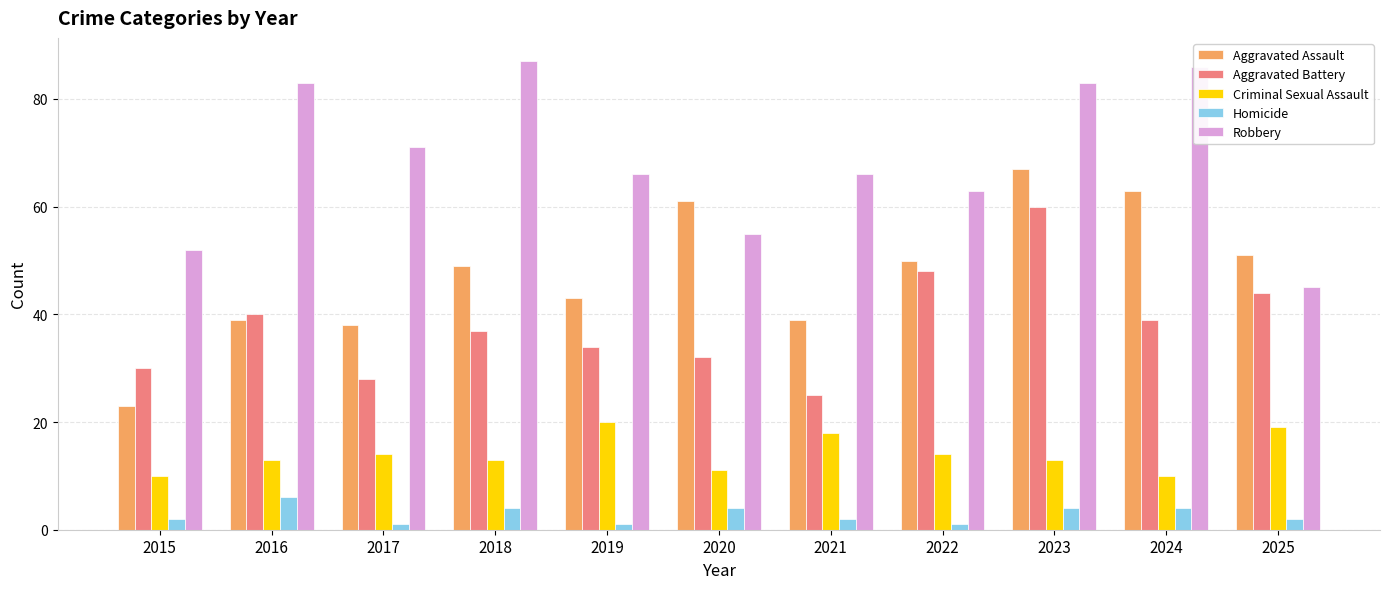

What is the value of the Aggravated Assault bar at the 6th from the left?

61